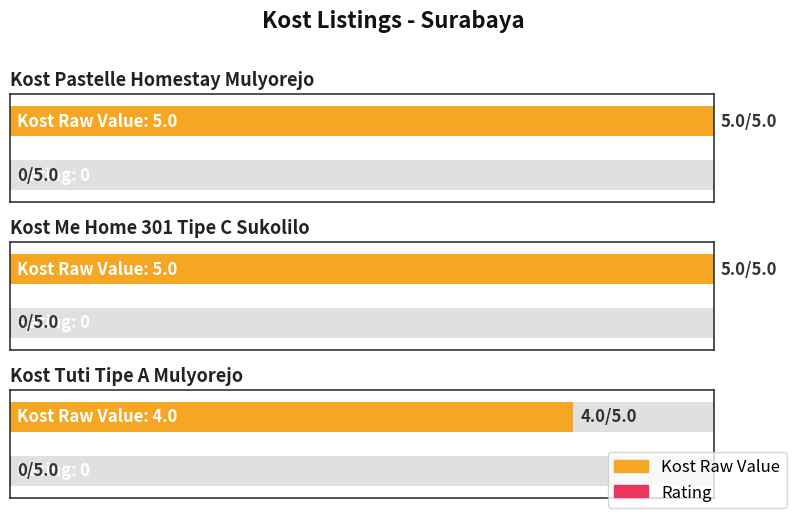

What is the label of the 2nd bar from the right?

Kost Me Home 301 Tipe C Sukolilo